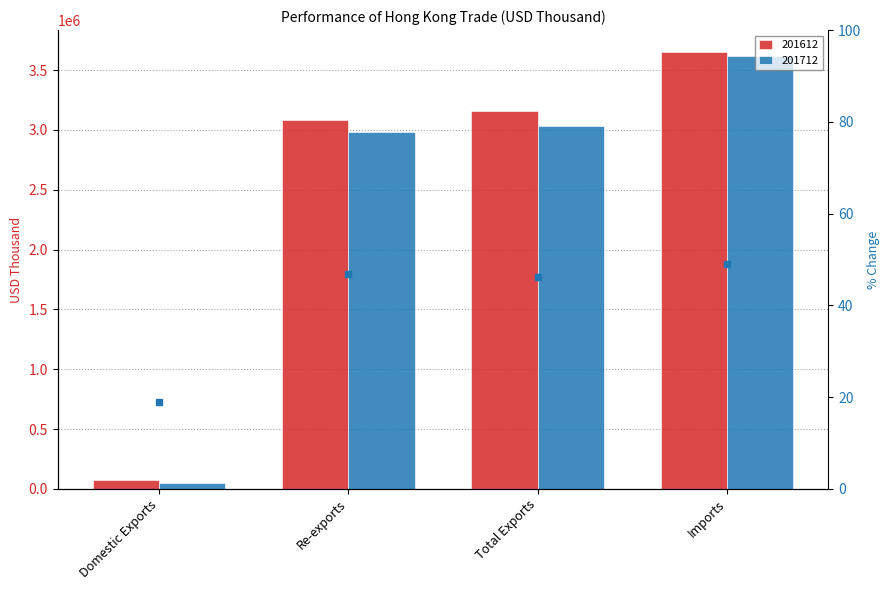

What is the sum of all values?

161.0